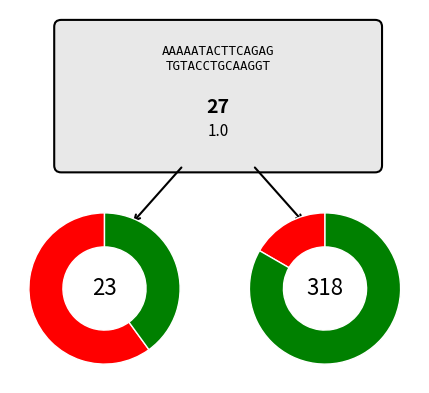

Do 1 and 1 together represent more than half of the pie?

No